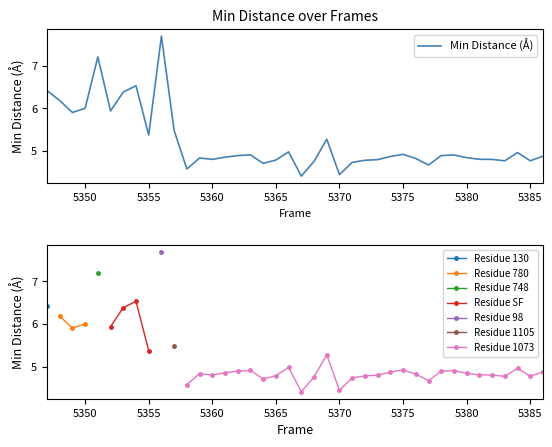

What is the highest value of the Residue 780 series?

6.2